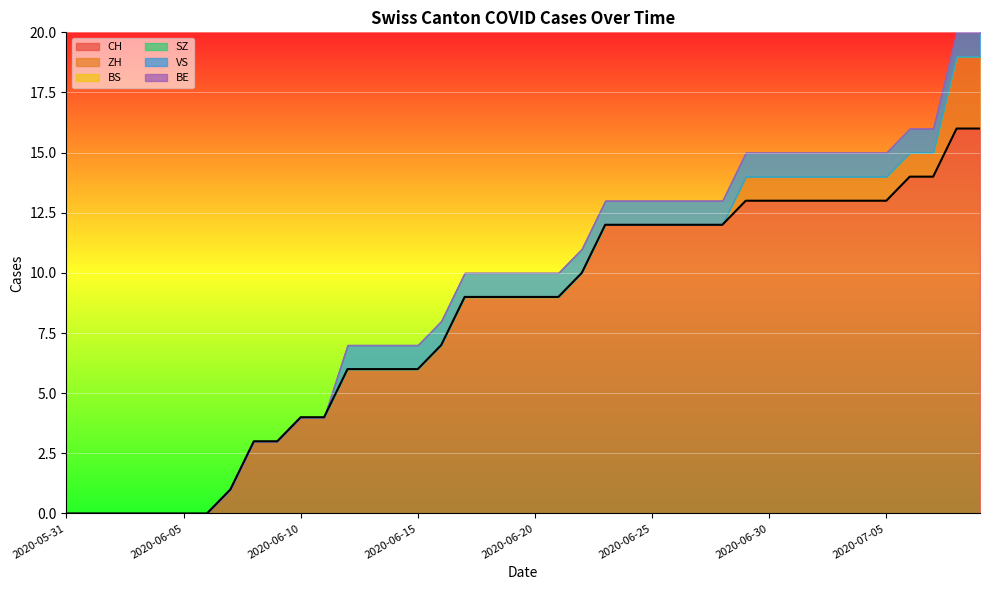

Read the CH value at 2020-06-25.

12